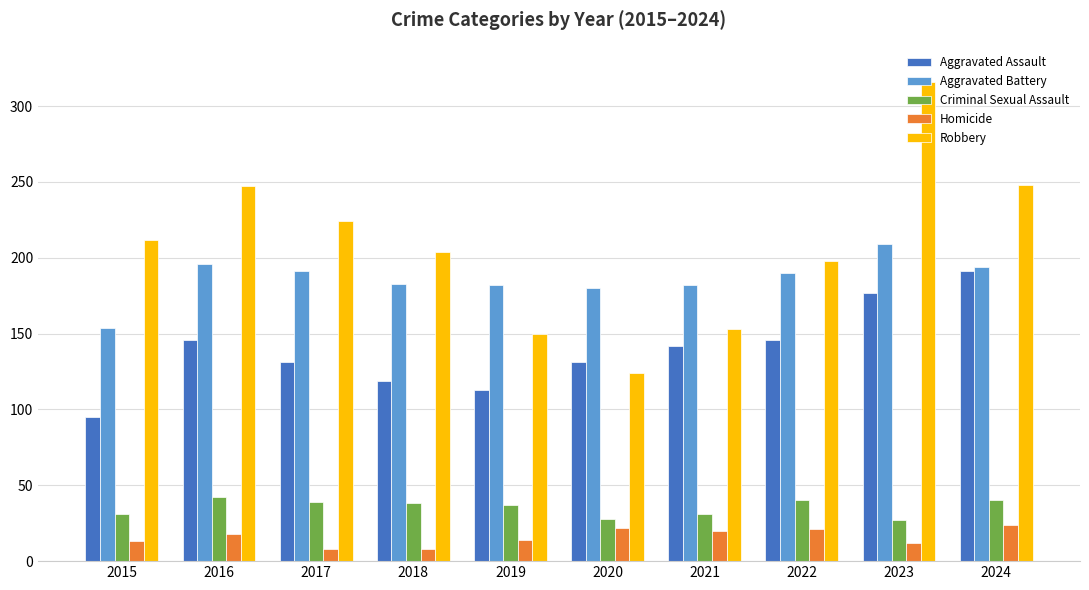

What is the difference between the maximum and second lowest values in the Robbery series?

166